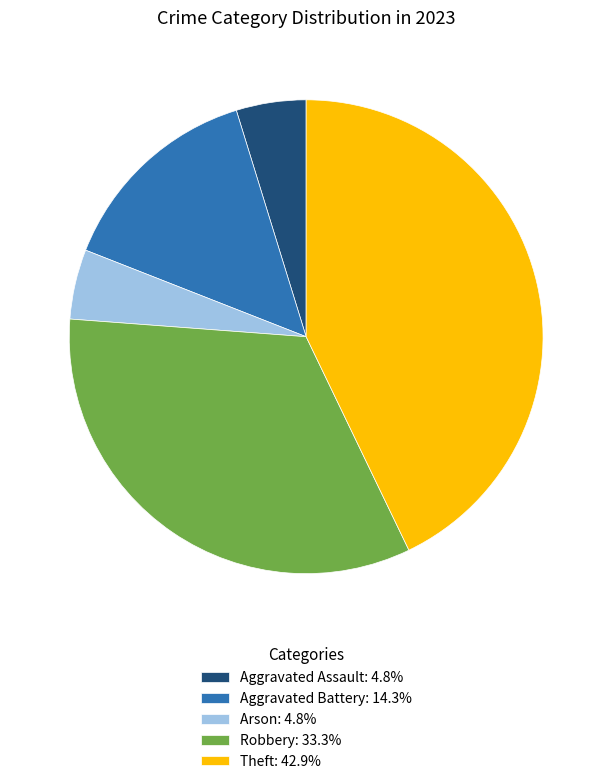

Do Arson: 4.8% and Theft: 42.9% together represent more than half of the pie?

No